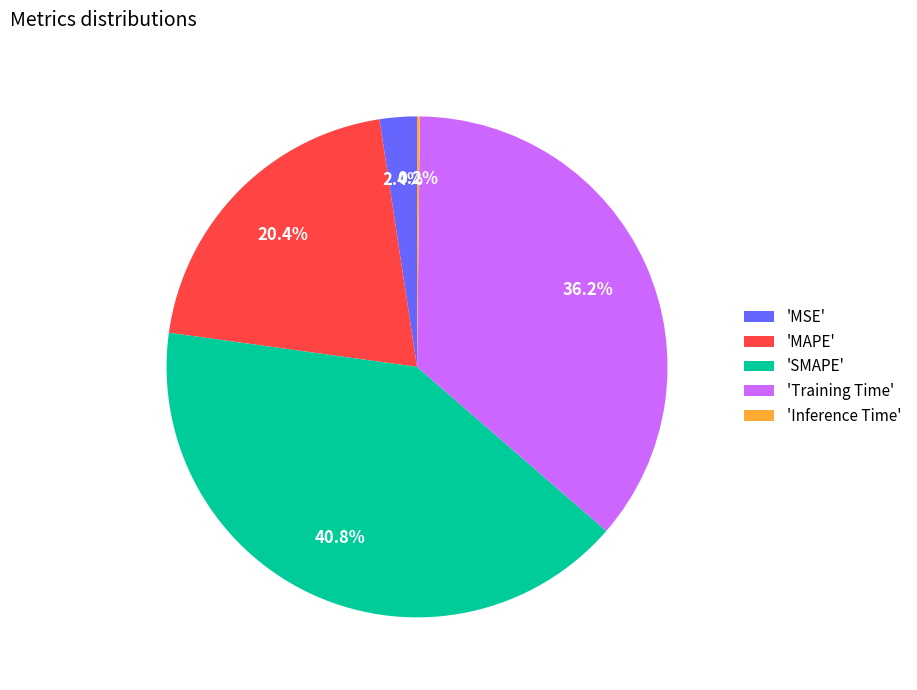

What portion of the pie excludes 'SMAPE'?

59.2%